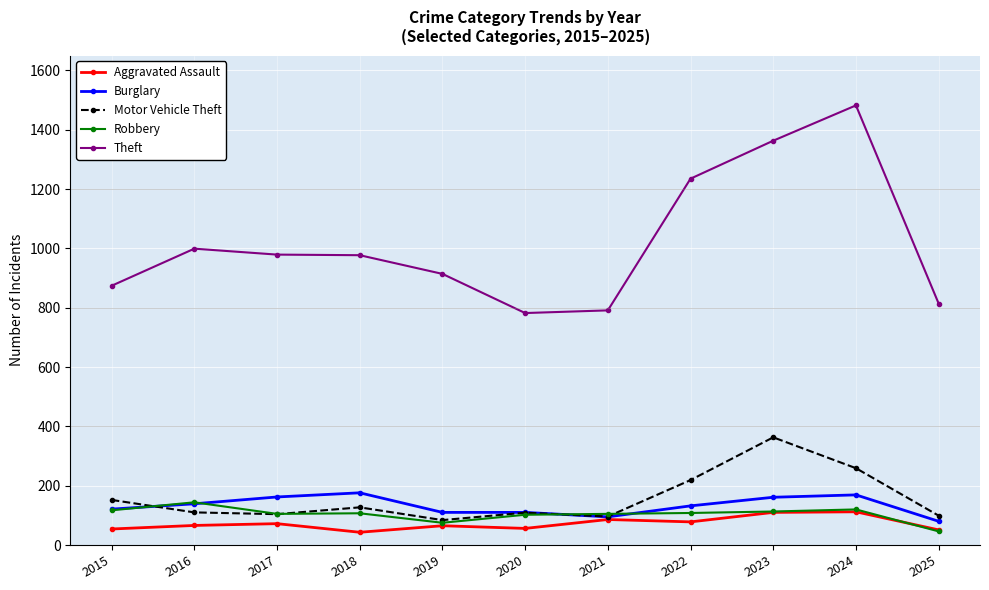

Which series changed the most between 2018 and 2024?

Theft